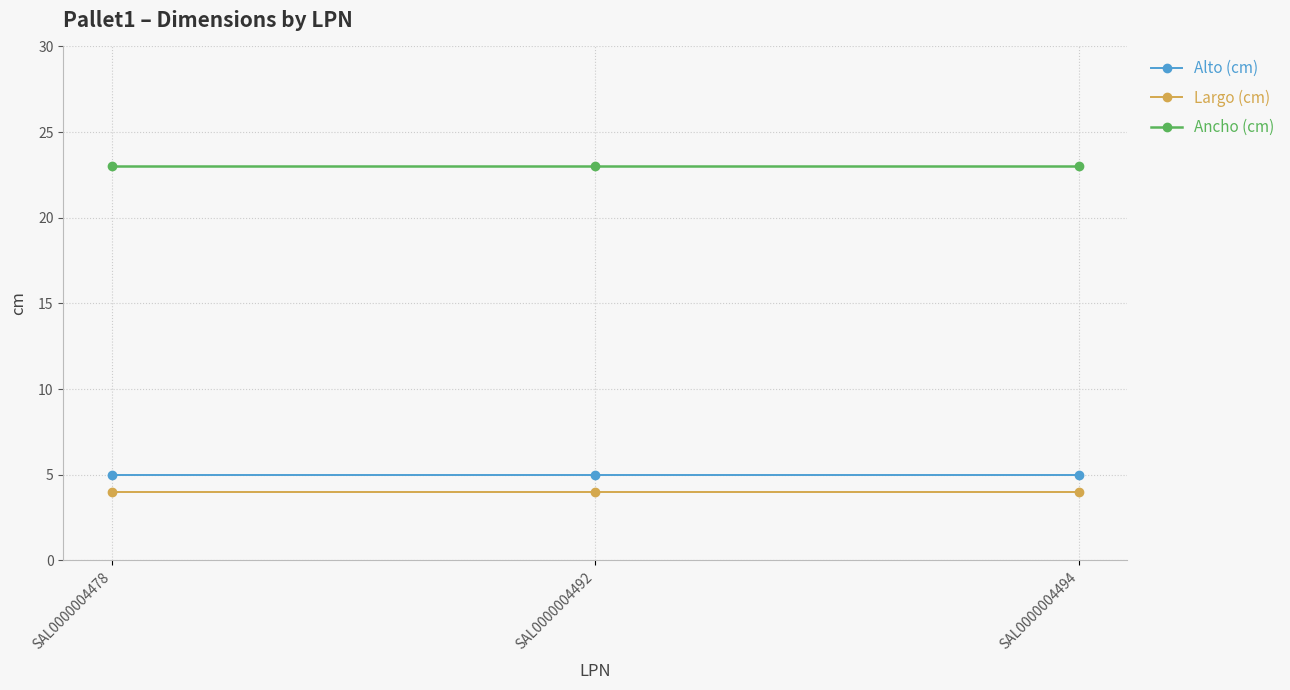

How many series are shown in this chart?

3